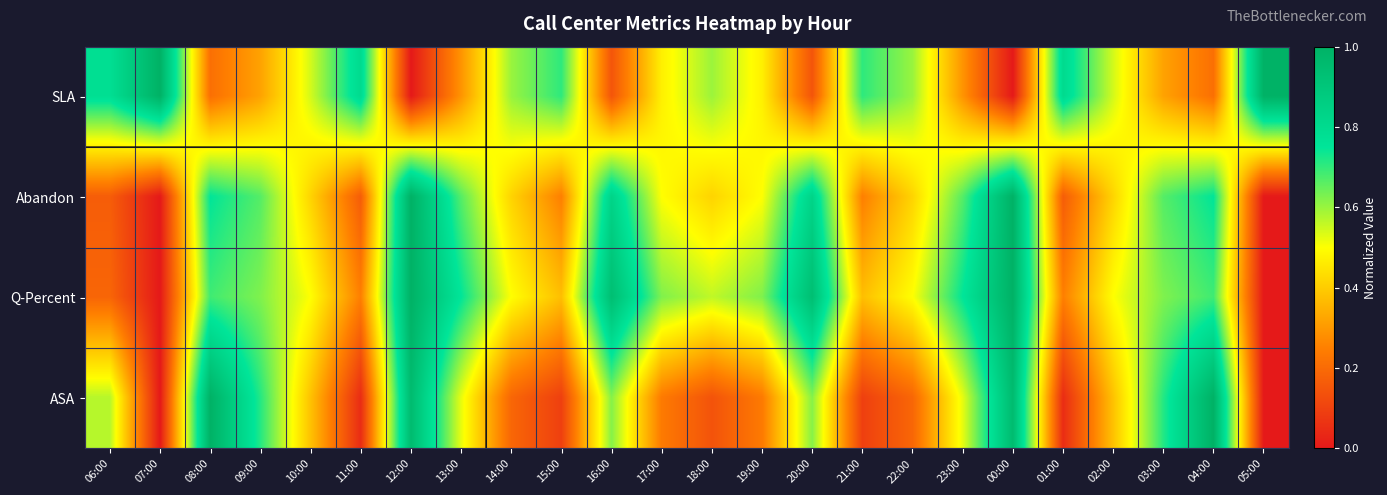

Rank the series by their maximum value, from lowest to highest.

SLA, Abandon, Q-Percent, ASA